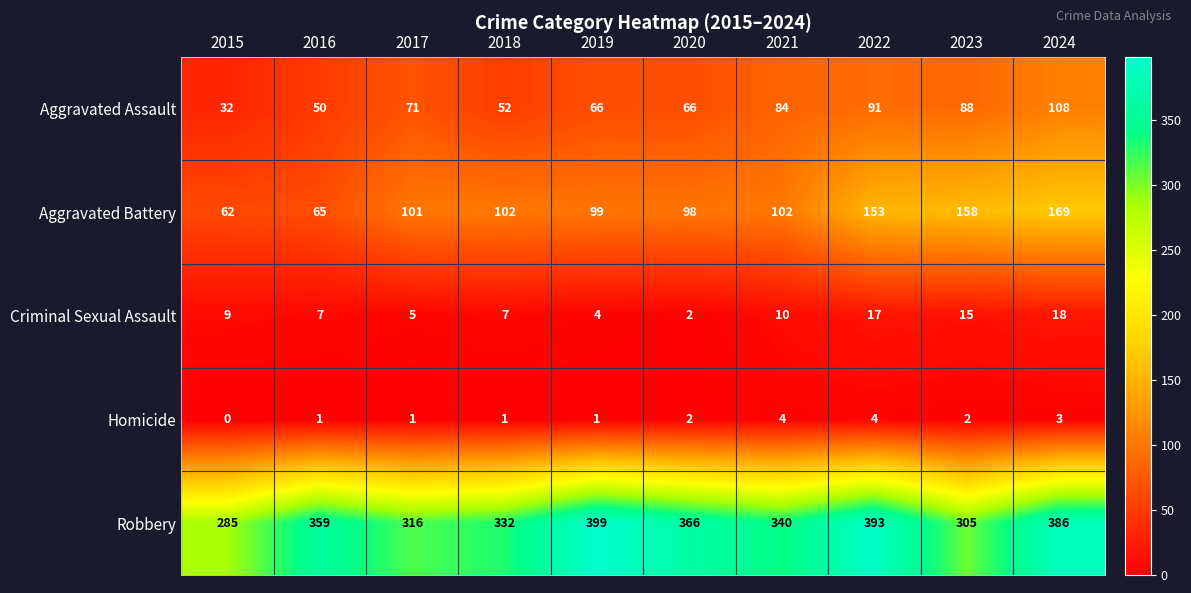

At which category is the sum across all series the highest?

2024